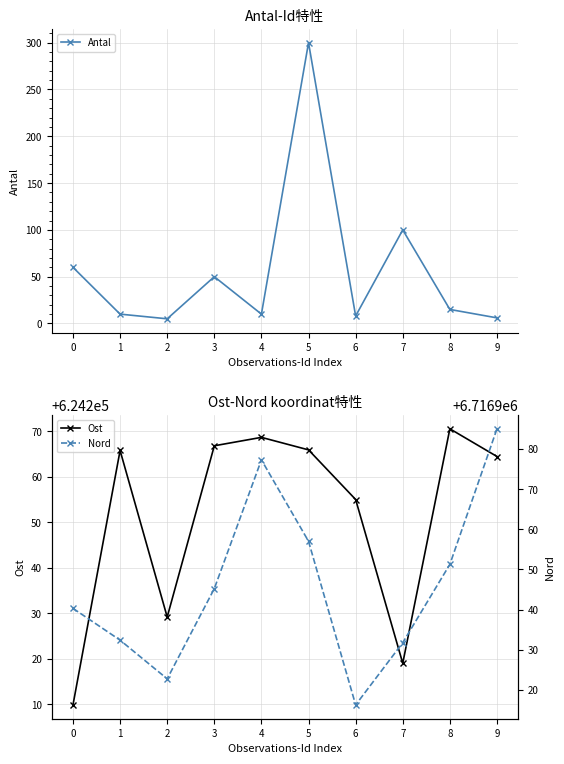

How many interior local peaks does the Antal series have?

3